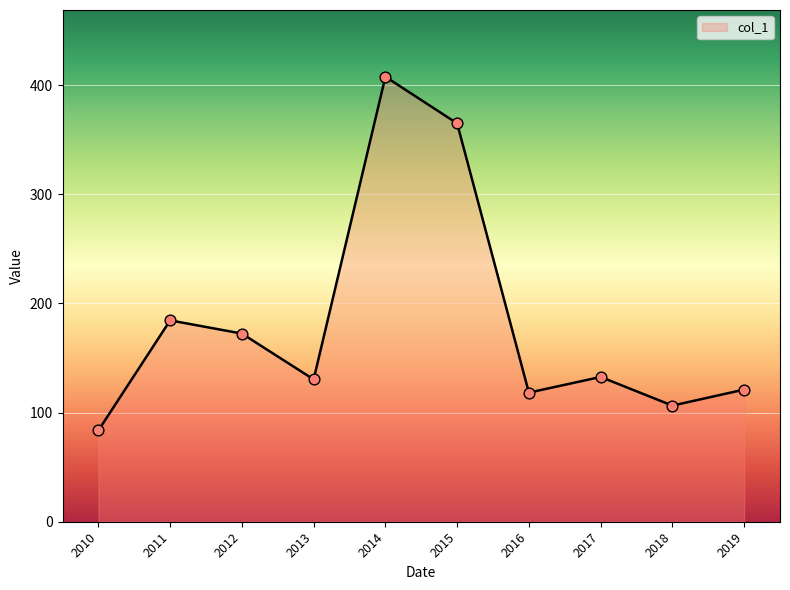

Between 2010 and 2012, which is larger?

2012